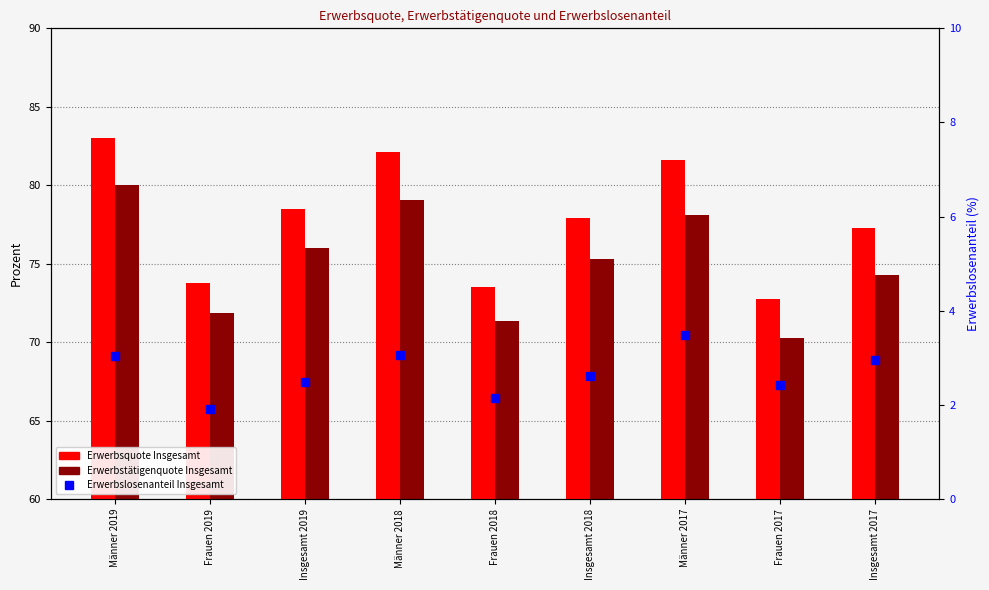

What is the difference between the highest and lowest values at Männer 2018?

79.1